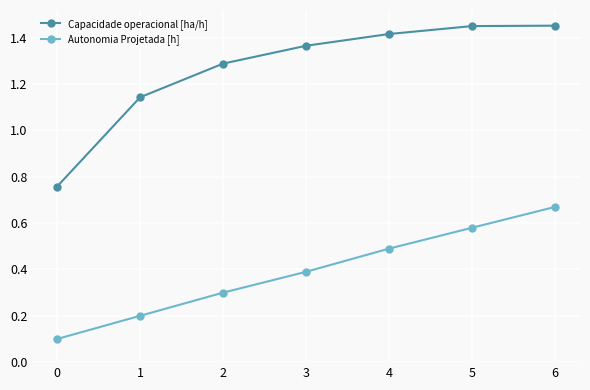

Count the Autonomia Projetada [h] values in the range 0 to 1.

7